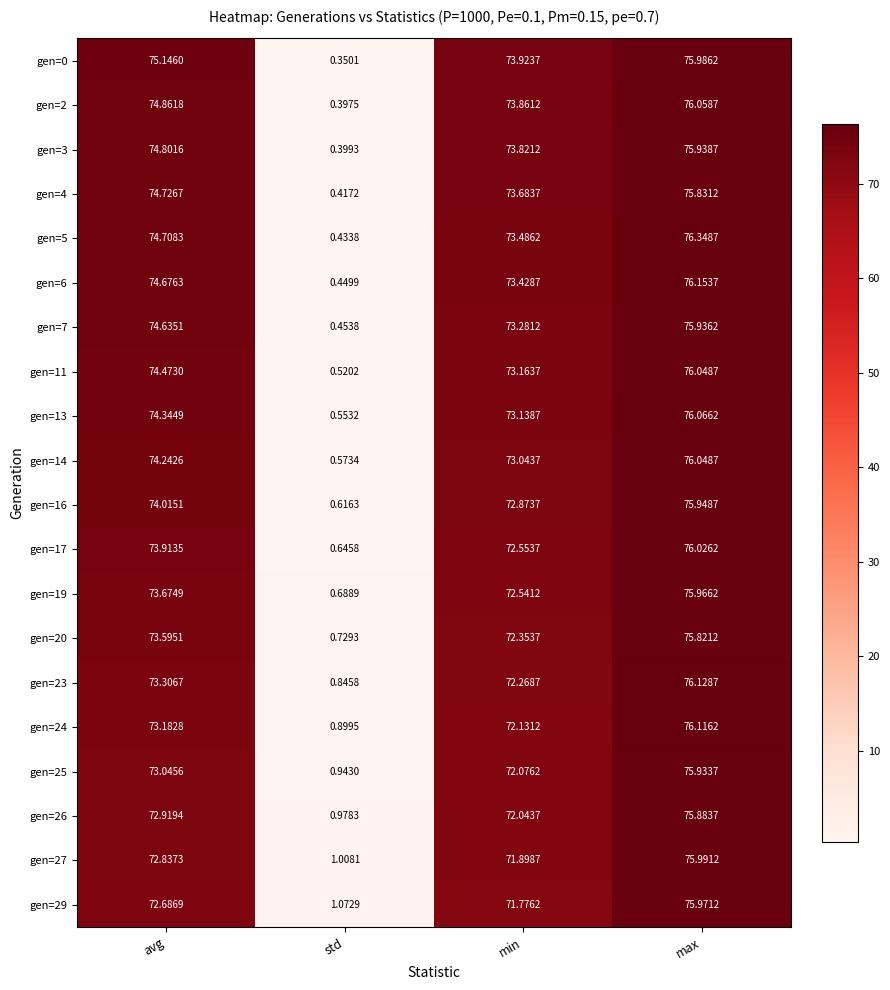

Where is gen=7 nearest to the value 38?

min